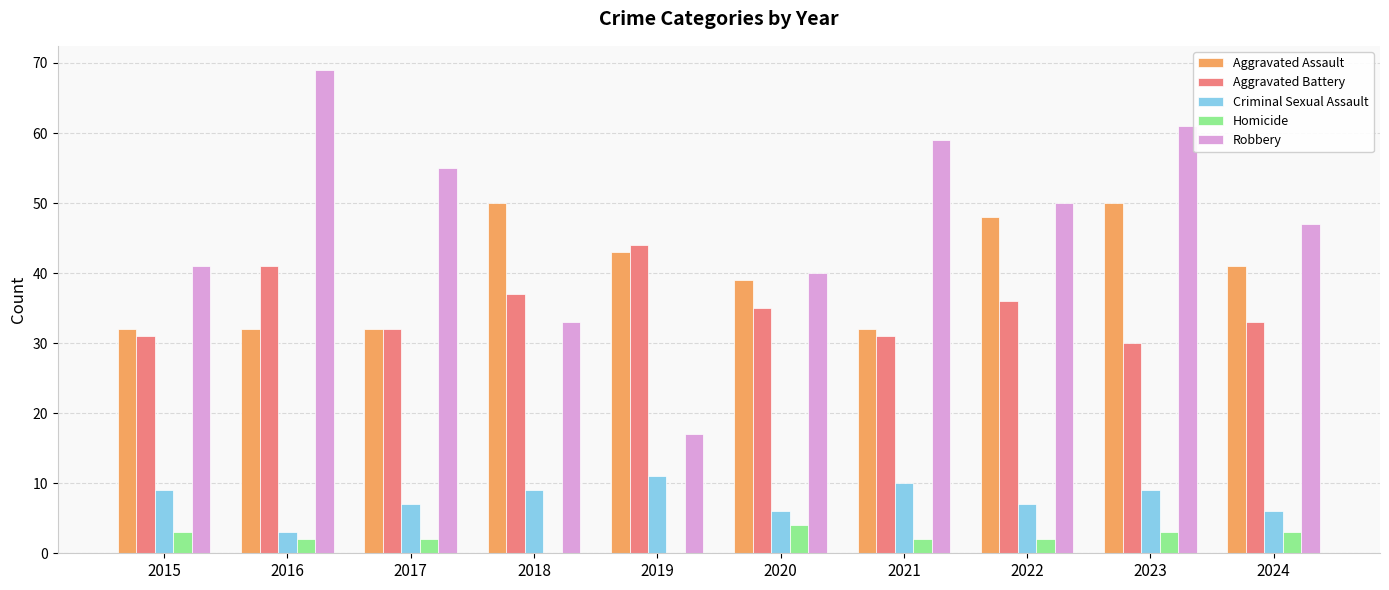

Count the Homicide values in the range 2 to 3.

7